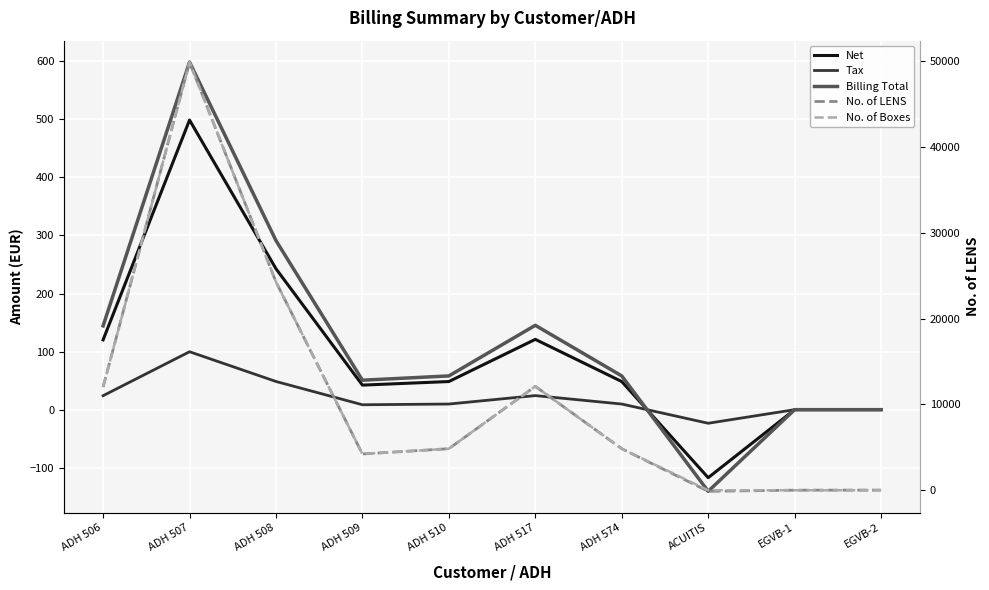

How many positive values does the Billing Total series have?

7